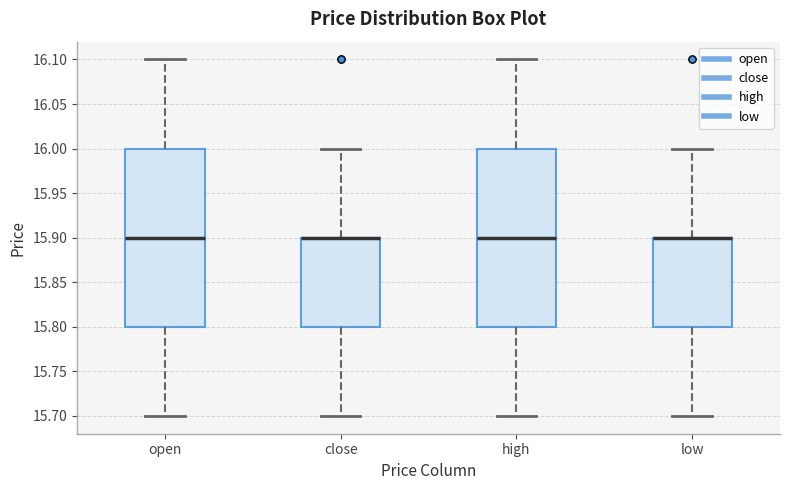

Reading left to right, transcribe this box plot: for each box, give where its median line is, the range the box spans, and where its two whiskers end, as read against the y-axis. The values are not printed on the chart, so give them approximately, as read against the axis.

open: median 15.9, box 15.8 to 16.0, whiskers 15.7 to 16.1
close: median 15.9 (drawn on the box's upper edge), box 15.8 to 15.9, whiskers 15.7 to 16.0
high: median 15.9, box 15.8 to 16.0, whiskers 15.7 to 16.1
low: median 15.9 (drawn on the box's upper edge), box 15.8 to 15.9, whiskers 15.7 to 16.0